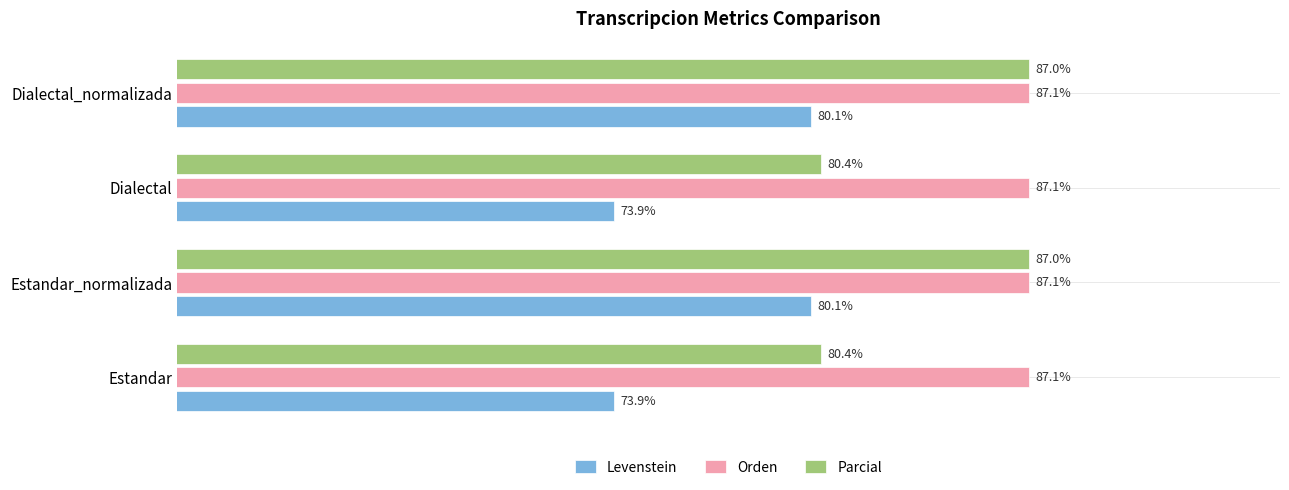

Is the value of Orden at Dialectal_normalizada greater than the value of Levenstein at Dialectal_normalizada?

Yes